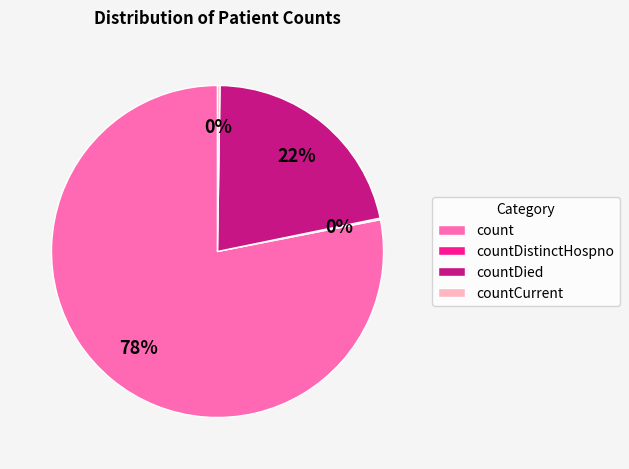

Which category has the biggest portion of the pie?

count